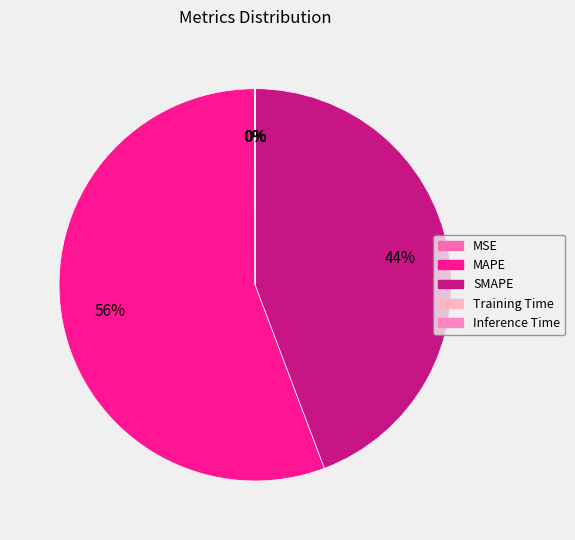

Which slice is the smallest?

Inference Time